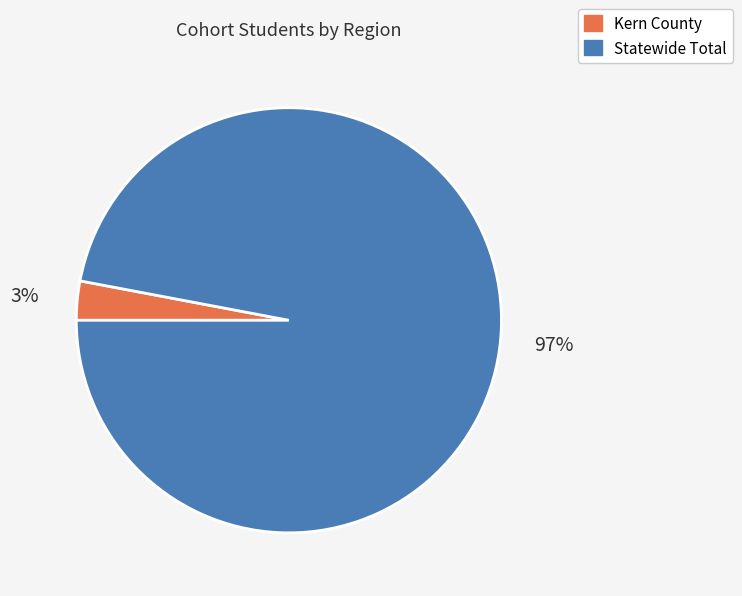

Rank the categories by value from lowest to highest.

Kern County, Statewide Total